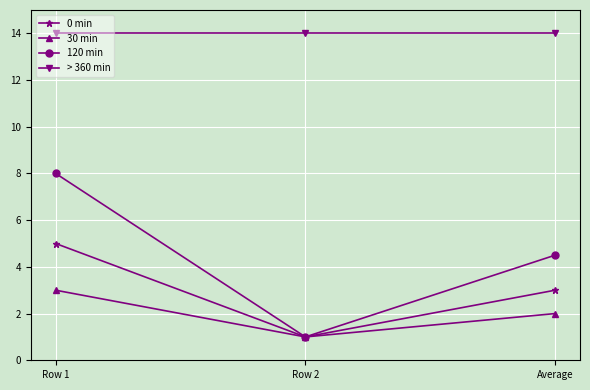

At which label is 30 min closest to 2?

Average